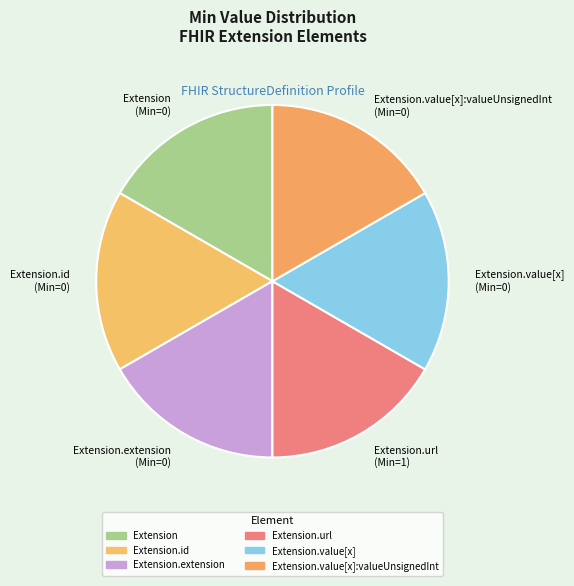

Does Extension.extension account for over 50% of the chart?

No